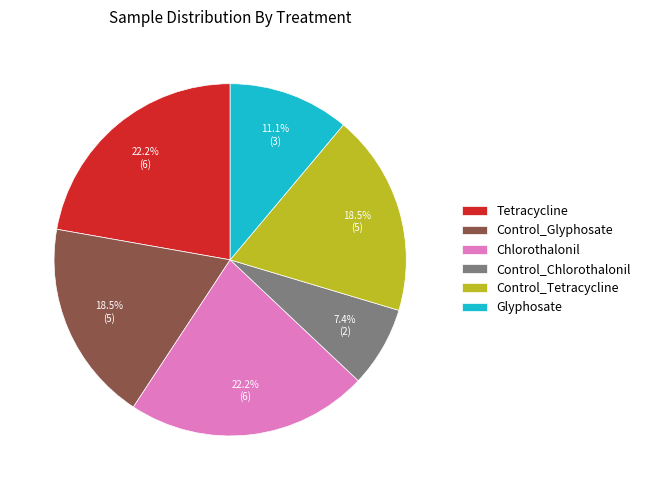

Count the number of slices in the pie.

6